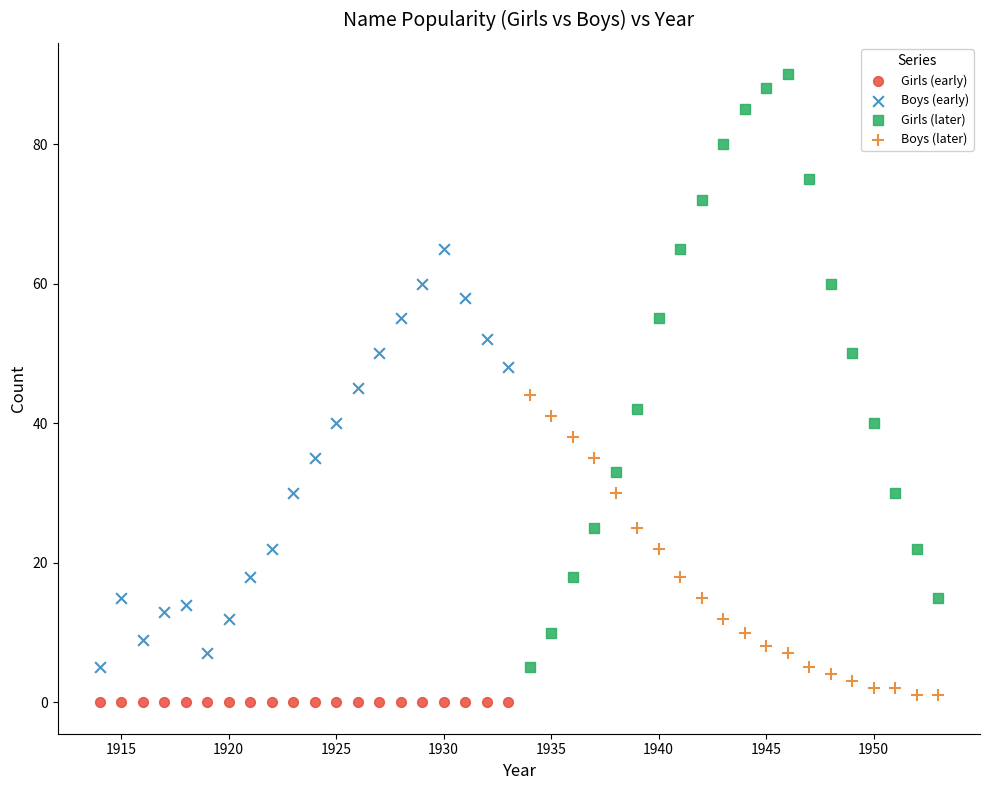

Which series reaches the maximum Y coordinate?

Girls (later)